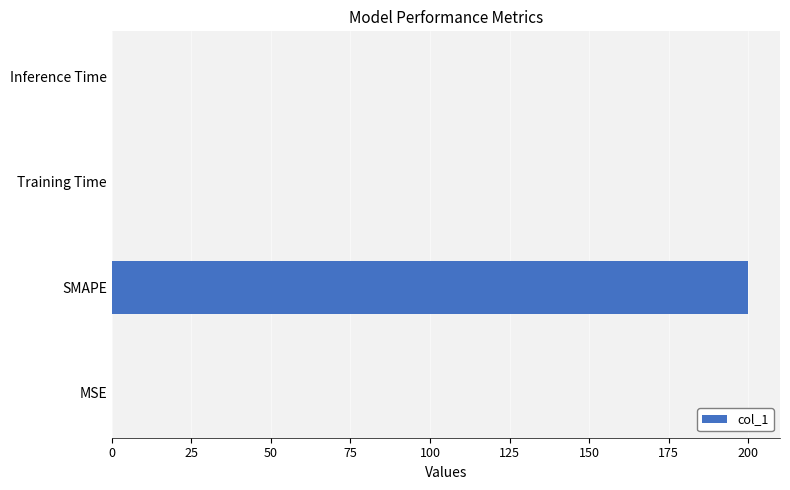

What is the sum of all values?

200.1